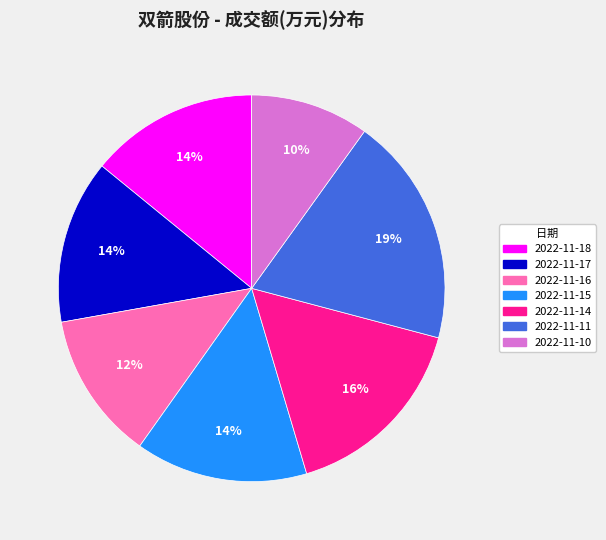

To the nearest percent, what is the average slice percentage?

14%